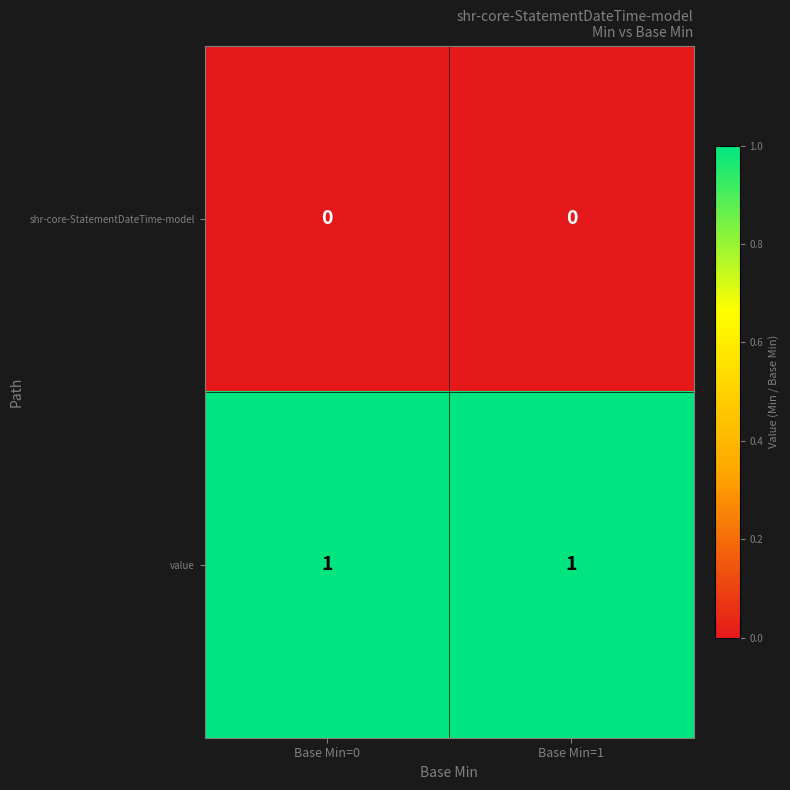

What is the difference between the highest and lowest values at Base Min=1?

1